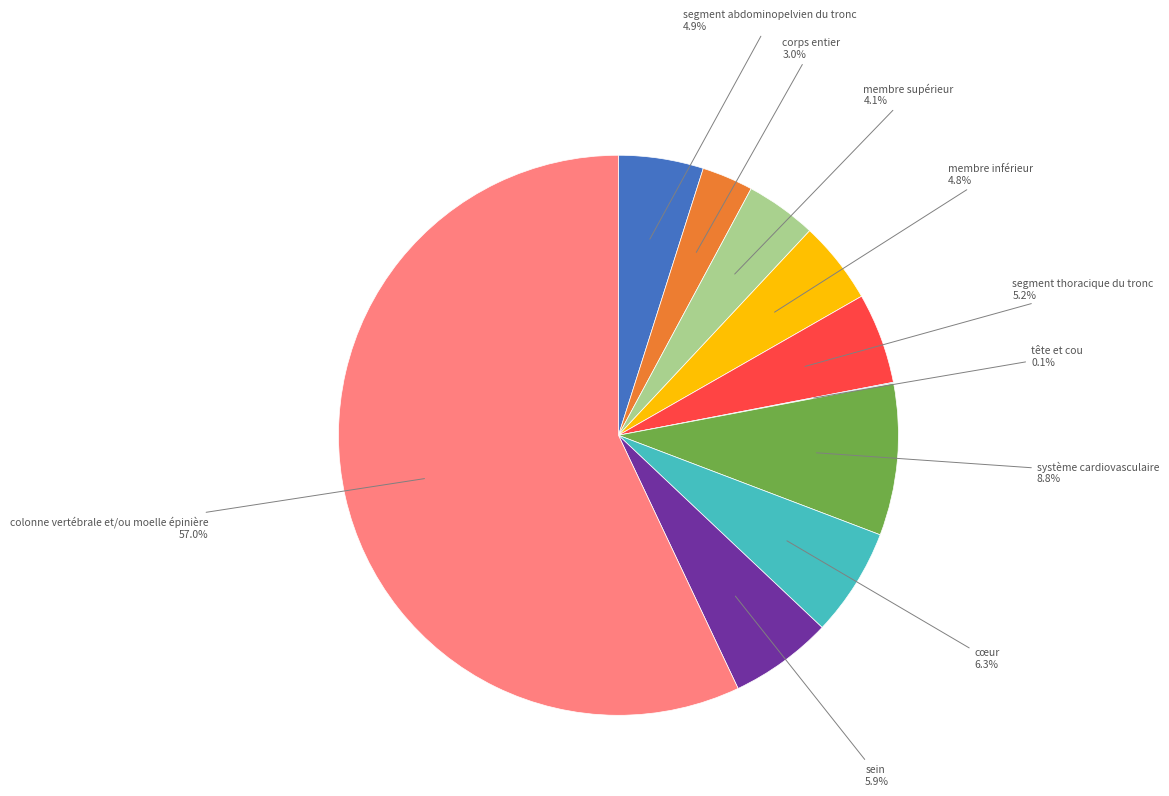

Does any single category account for the majority?

Yes